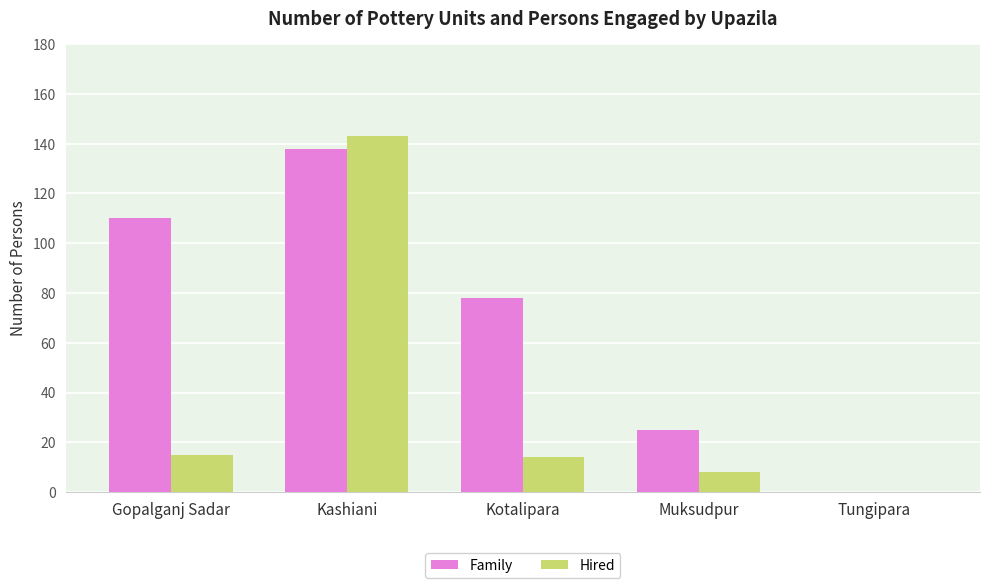

What is the sum of the Family values at Kotalipara and Muksudpur?

103